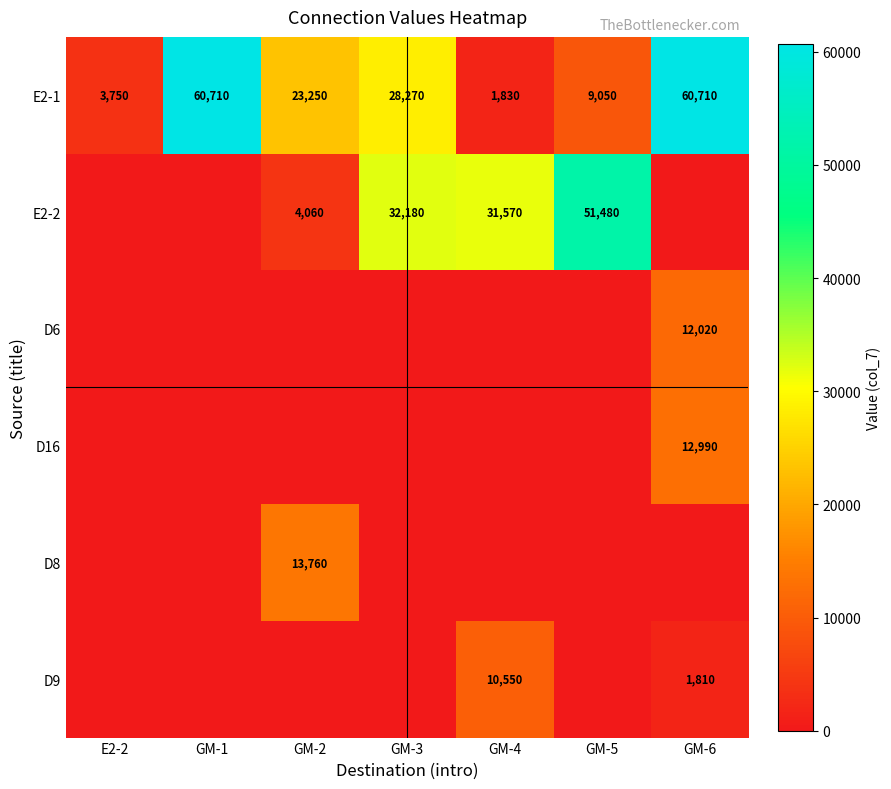

At how many categories does at least one series exceed 22644?

6